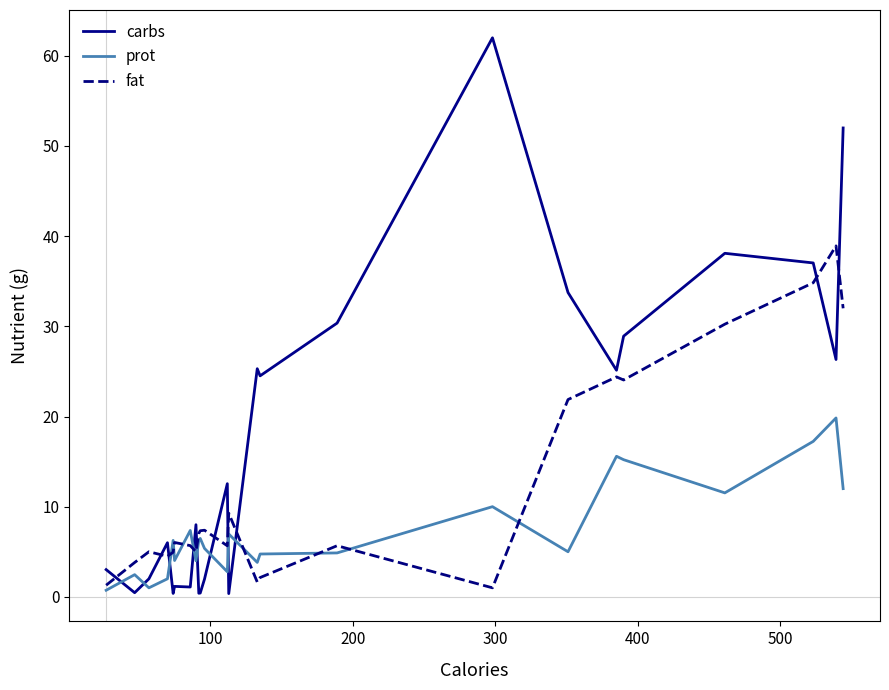

After their last crossing, which series has the higher values: prot or fat?

fat